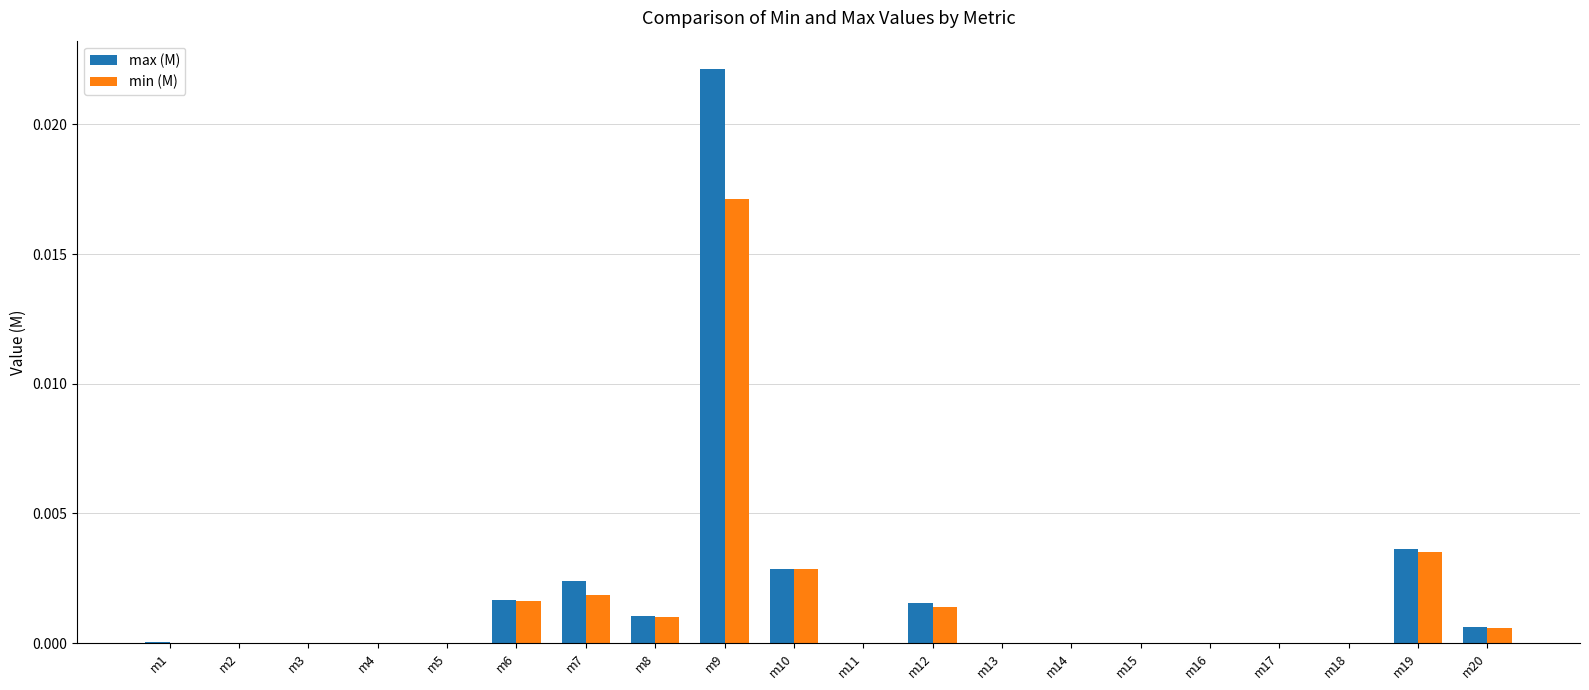

Which series changed the most between m10 and m15?

max (M)